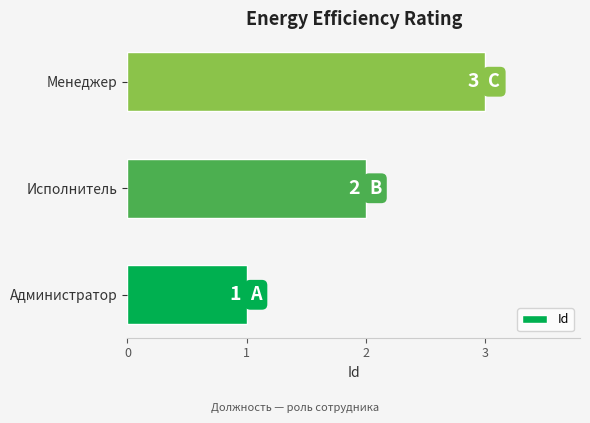

Is it true that the value at Менеджер is 2?

False